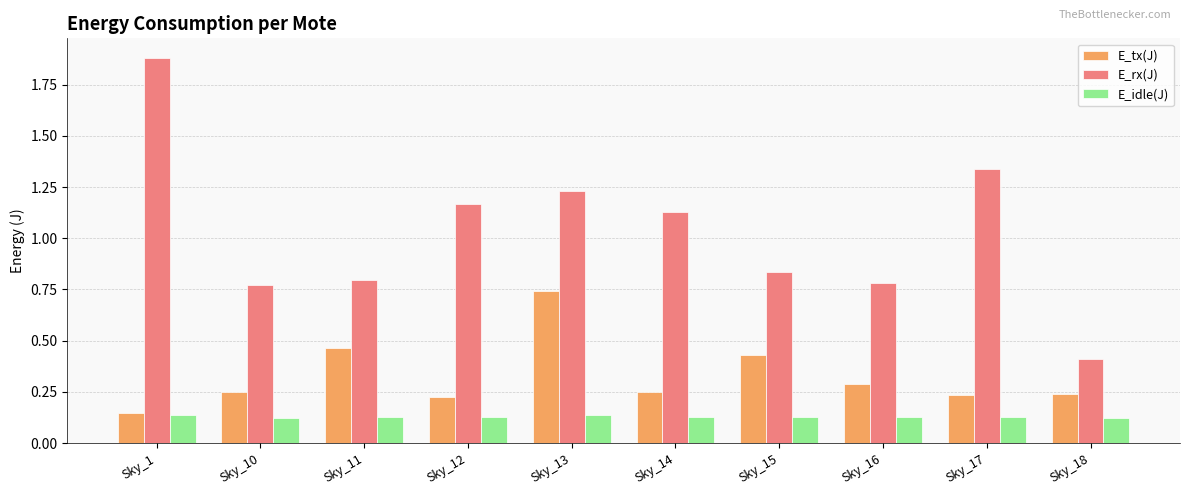

How many distinct data groups are displayed?

3